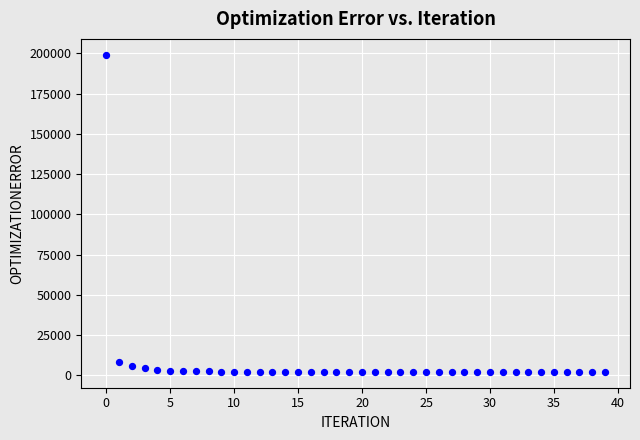

What is the range of Y values (max minus min)?

196867.3